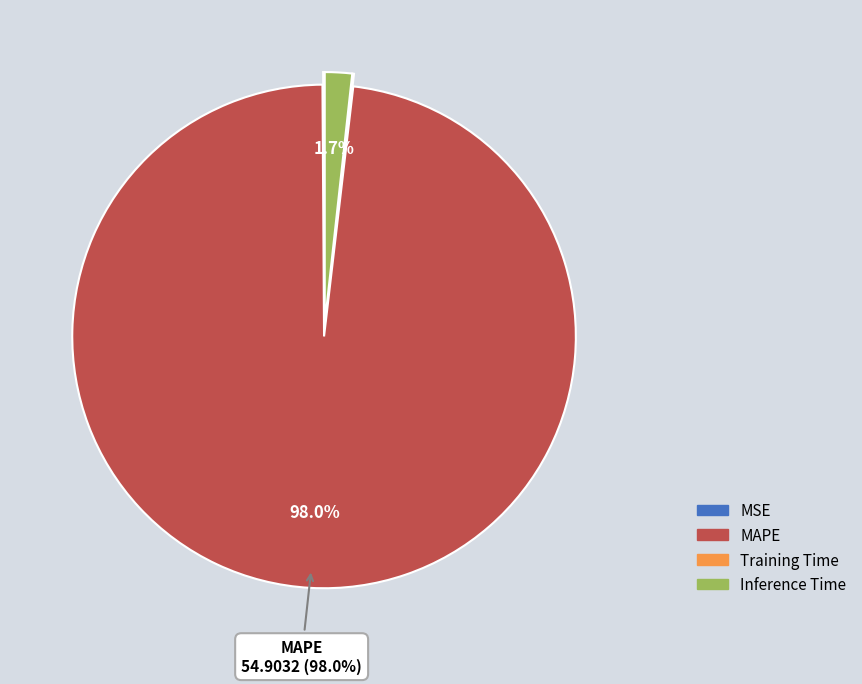

To the nearest percent, what is the difference between the largest and smallest slice percentages?

98%